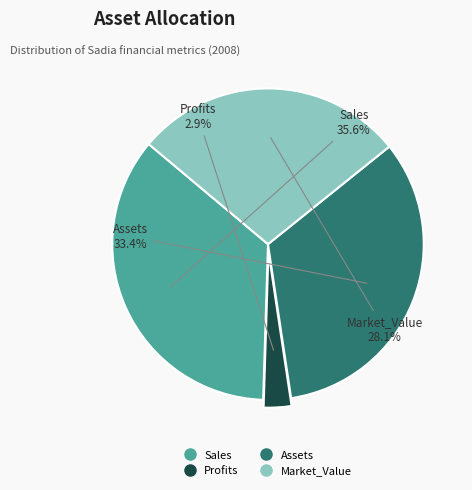

Which has a higher value, Sales or Profits?

Sales